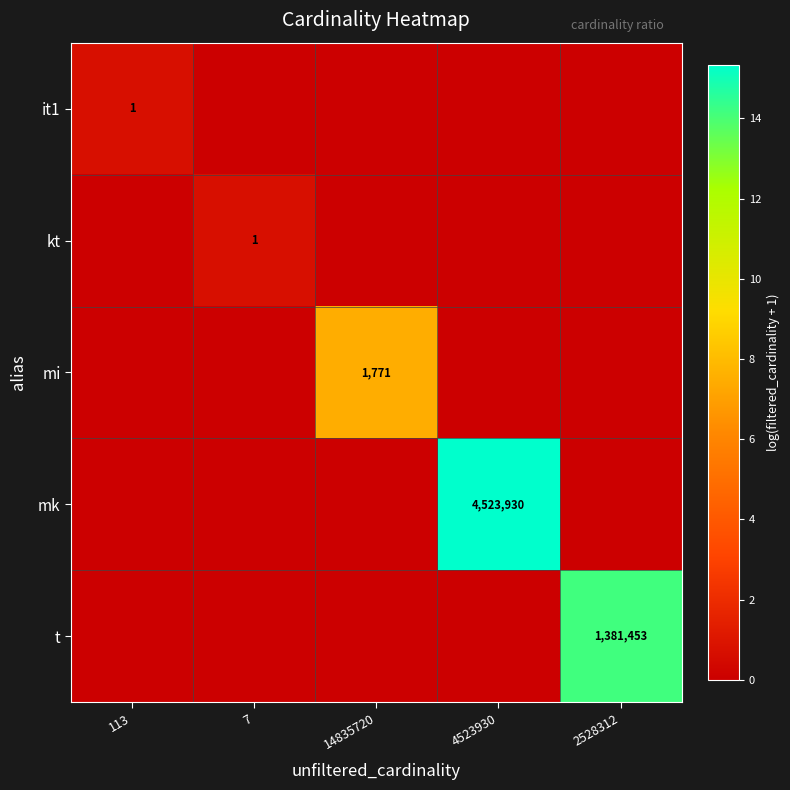

How many values in the mk series exceed 0?

1